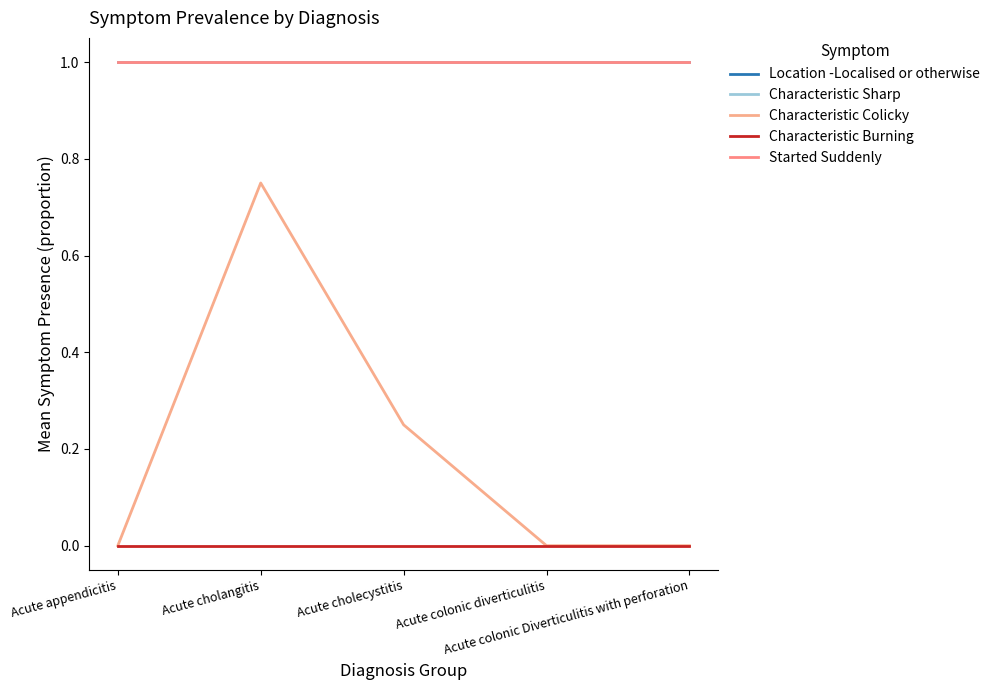

At which category is the sum across all series the highest?

Acute cholangitis